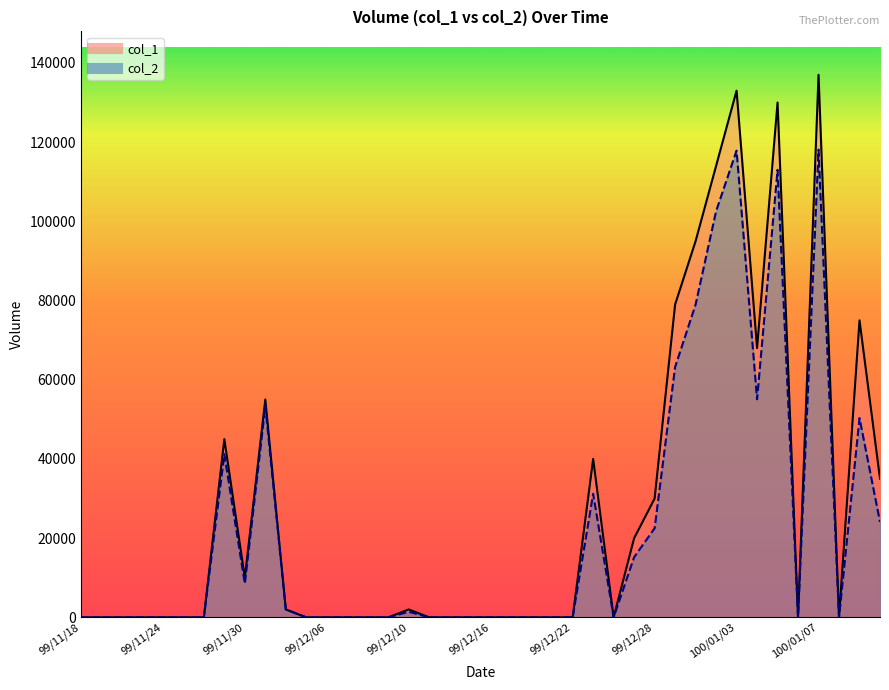

Reading right to left, list all the values displayed in this chart.

col_1: 35000	75000	0	137000	0	130000	68000	133000	114000	95000	79000	30000	20000	0	40000	0	0	0	0	0	0	0	0	2000	0	0	0	0	0	2000	55000	10000	45000	0	0	0	0	0	0	0
col_2: 24100	50300	0	118110	0	113000	55060	117860	102550	79000	63200	22500	15200	0	31200	0	0	0	0	0	0	0	0	1420	0	0	0	0	0	2000	53350	8500	41200	0	0	0	0	0	0	0